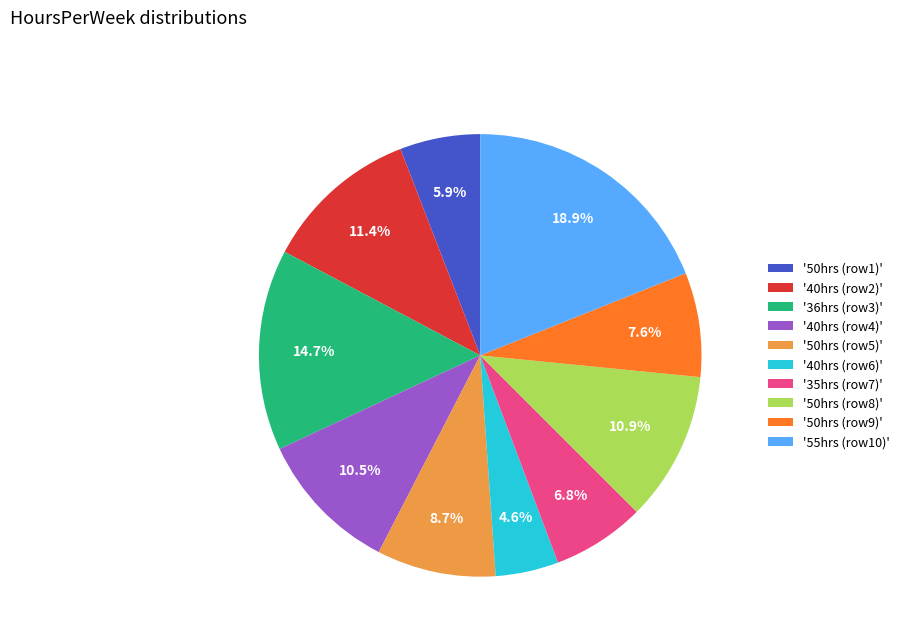

What is the smallest slice in the pie chart?

'40hrs (row6)'